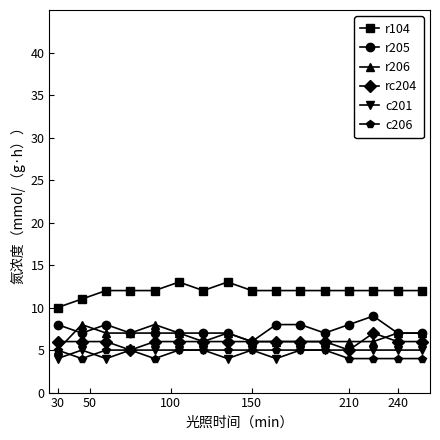

Is this an area chart (filled region under the line)?

No